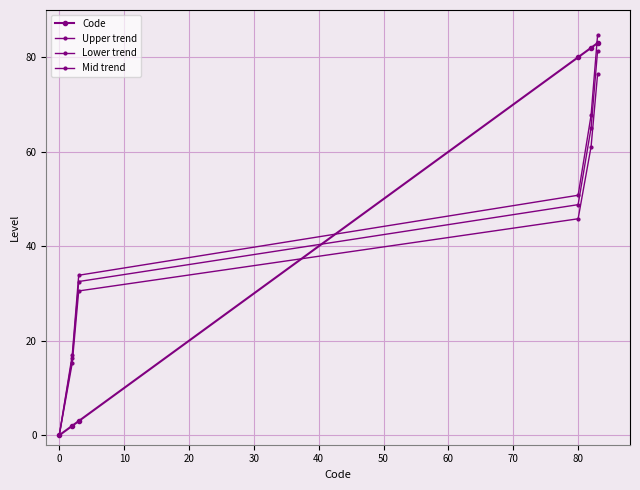

Is this an area chart (filled region under the line)?

No